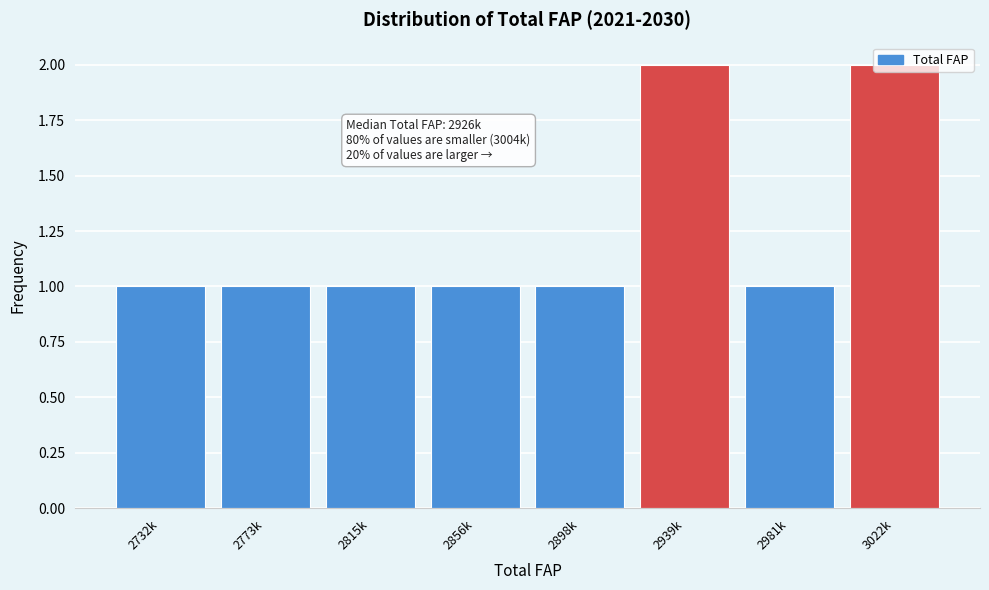

What is the label of the 6th bar from the left?

2939k